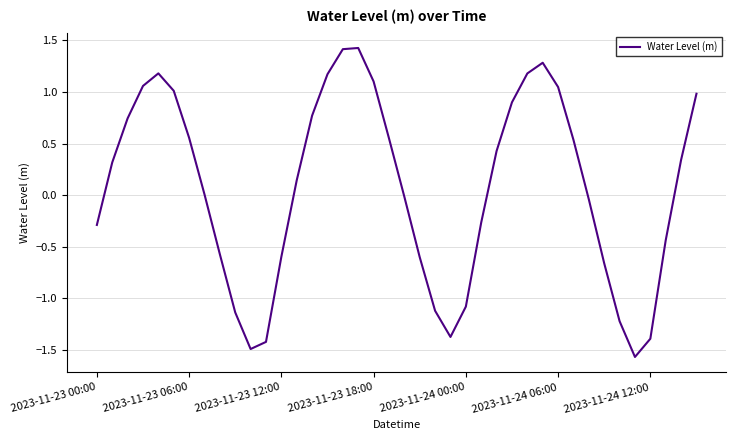

What is the difference between the maximum and minimum values?

3.0